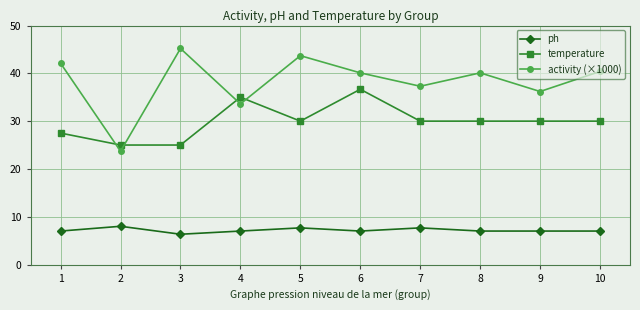

At which label is activity (×1000) closest to 34?

4